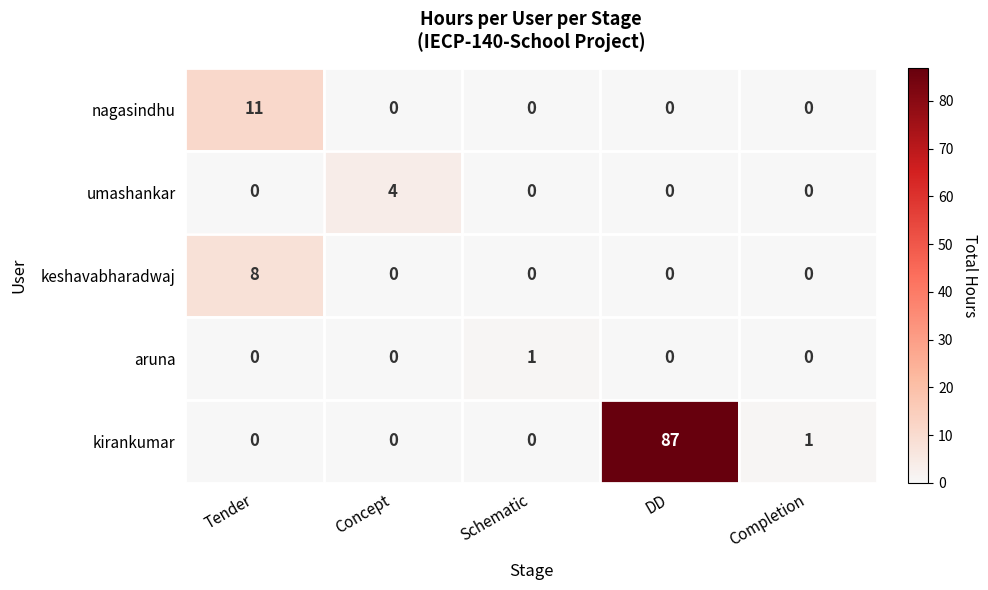

At which category does the chart reach its peak across all series?

DD